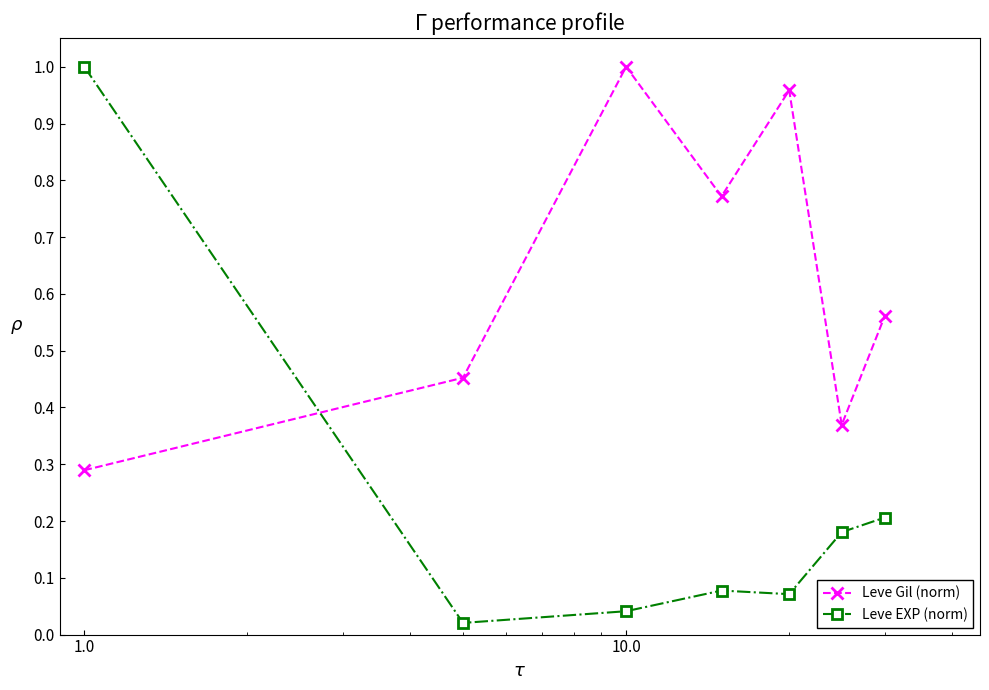

What is the sum of all Leve EXP (norm) values?

1.6